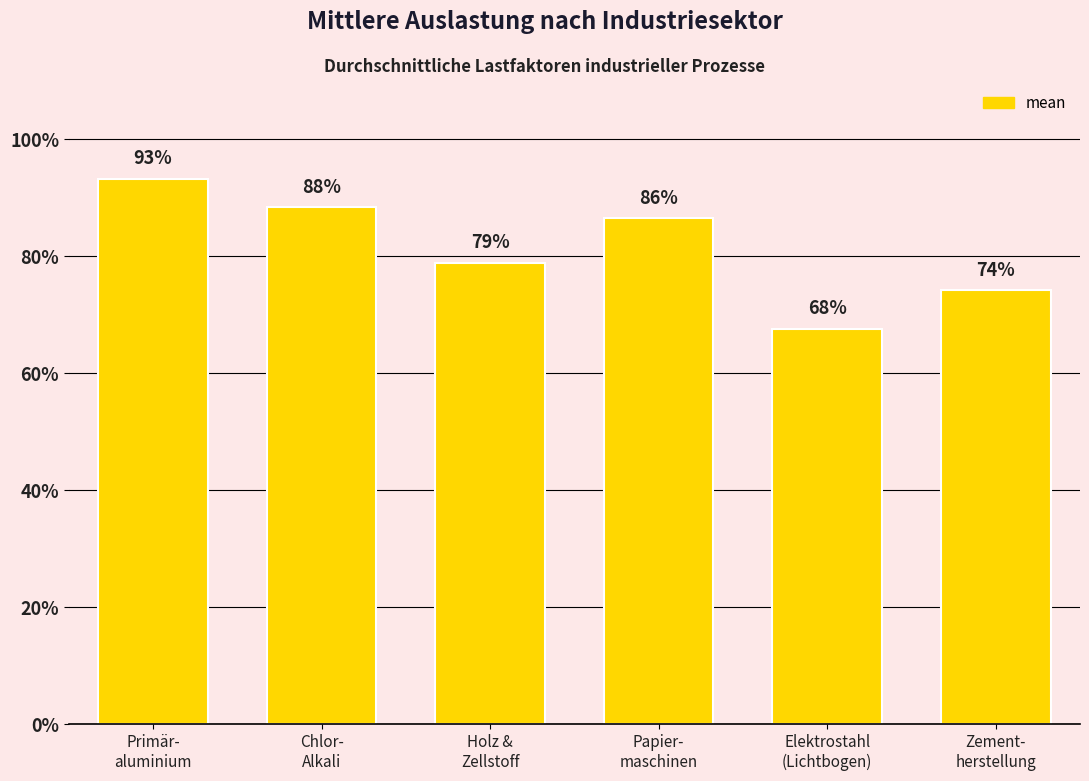

Which label corresponds to the smallest value in the chart?

Elektrostahl
(Lichtbogen)